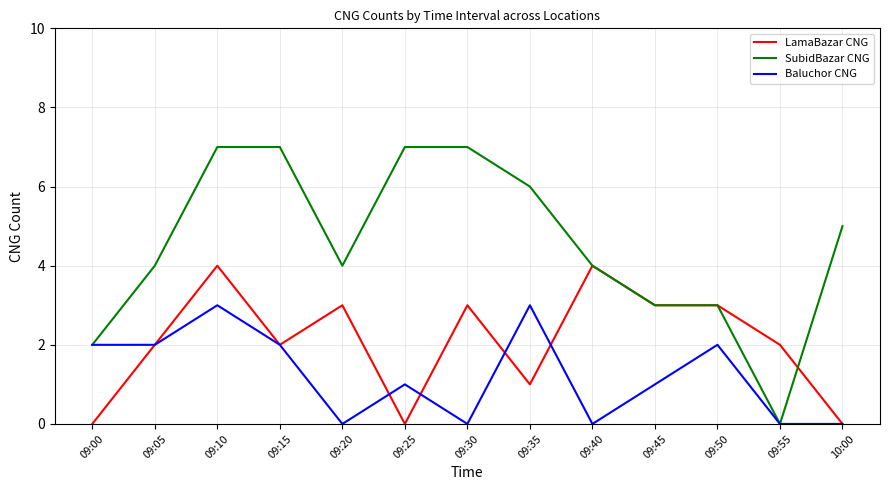

What is the average value of the SubidBazar CNG series?

5